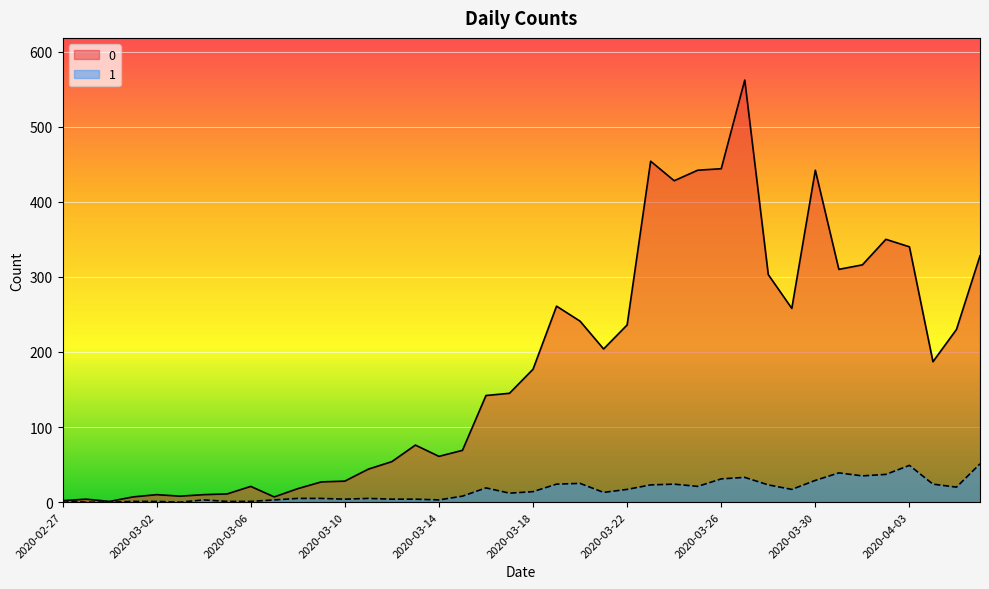

At which category does the chart reach its minimum across all series?

2020-02-28